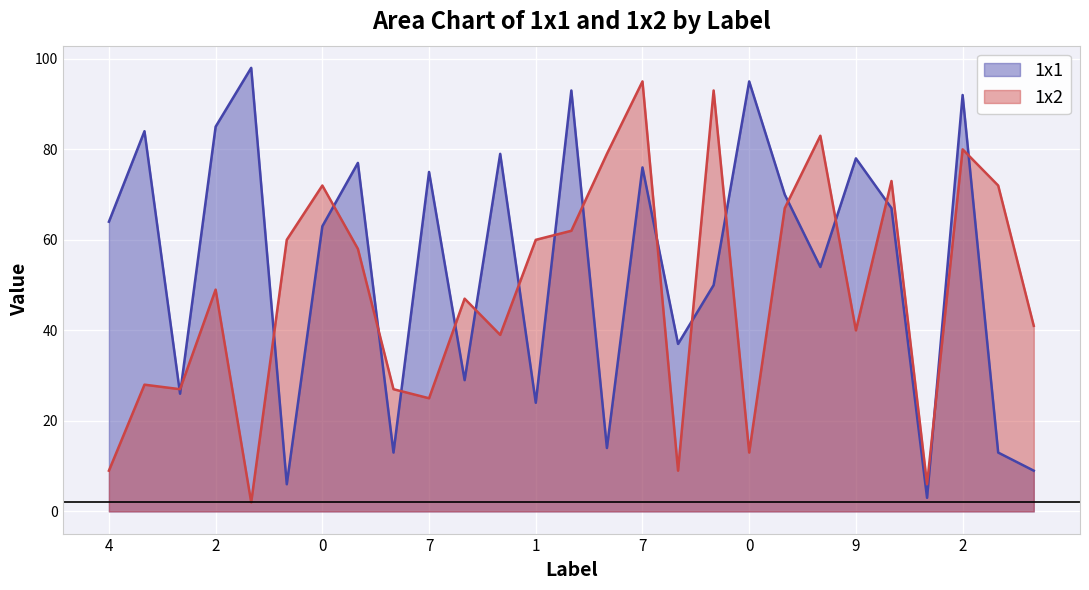

What is the label of the 2nd point from the left?

7